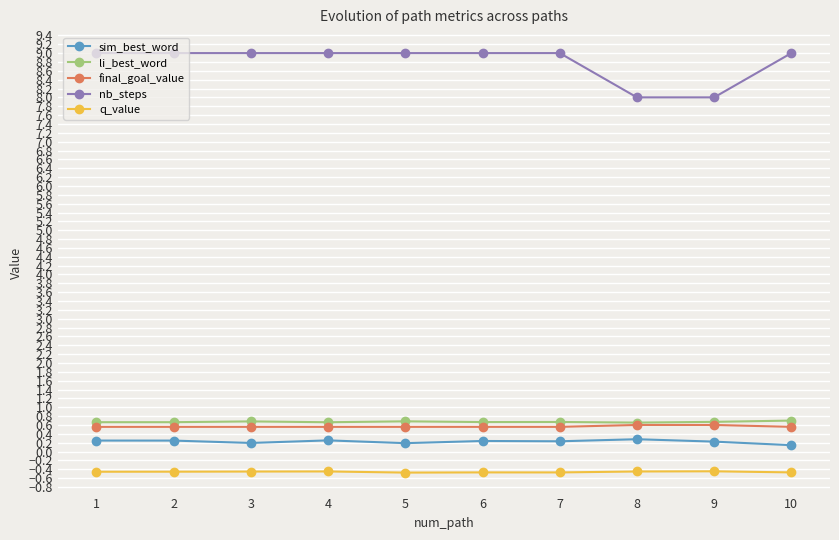

What is the smallest value displayed?

-0.5